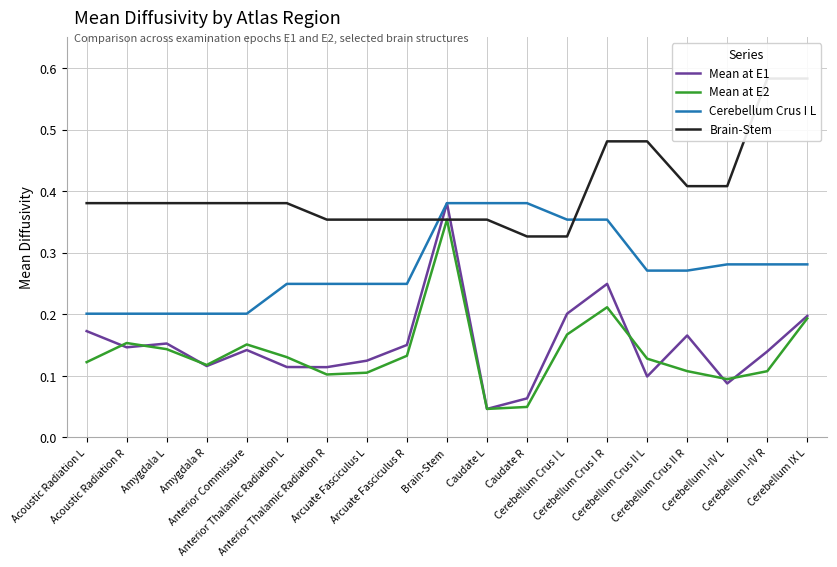

What is the average value of the Brain-Stem series?

0.4